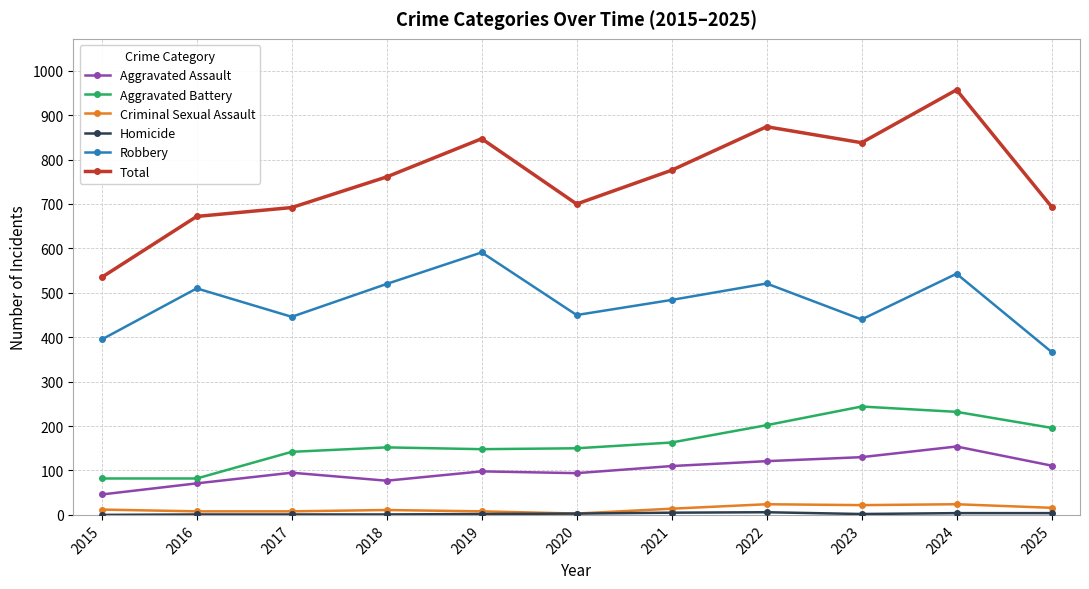

True or false: Criminal Sexual Assault and Aggravated Battery intersect in this chart.

False